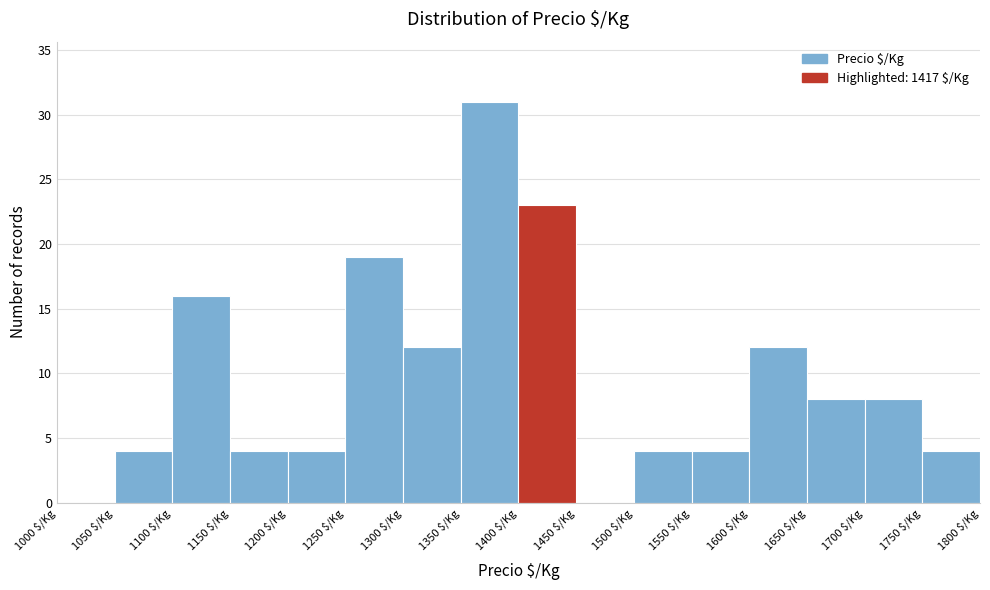

Reading left to right, transcribe this chart: for each bar, give the range it covers on the x-axis and its height. The values are not printed on the chart, so give them approximately, as read against the axis.

1000 to 1050: 0
1050 to 1100: 4
1100 to 1150: 16
1150 to 1200: 4
1200 to 1250: 4
1250 to 1300: 19
1300 to 1350: 12
1350 to 1400: 31
1400 to 1450: 23
1450 to 1500: 0
1500 to 1550: 4
1550 to 1600: 4
1600 to 1650: 12
1650 to 1700: 8
1700 to 1750: 8
1750 to 1800: 4